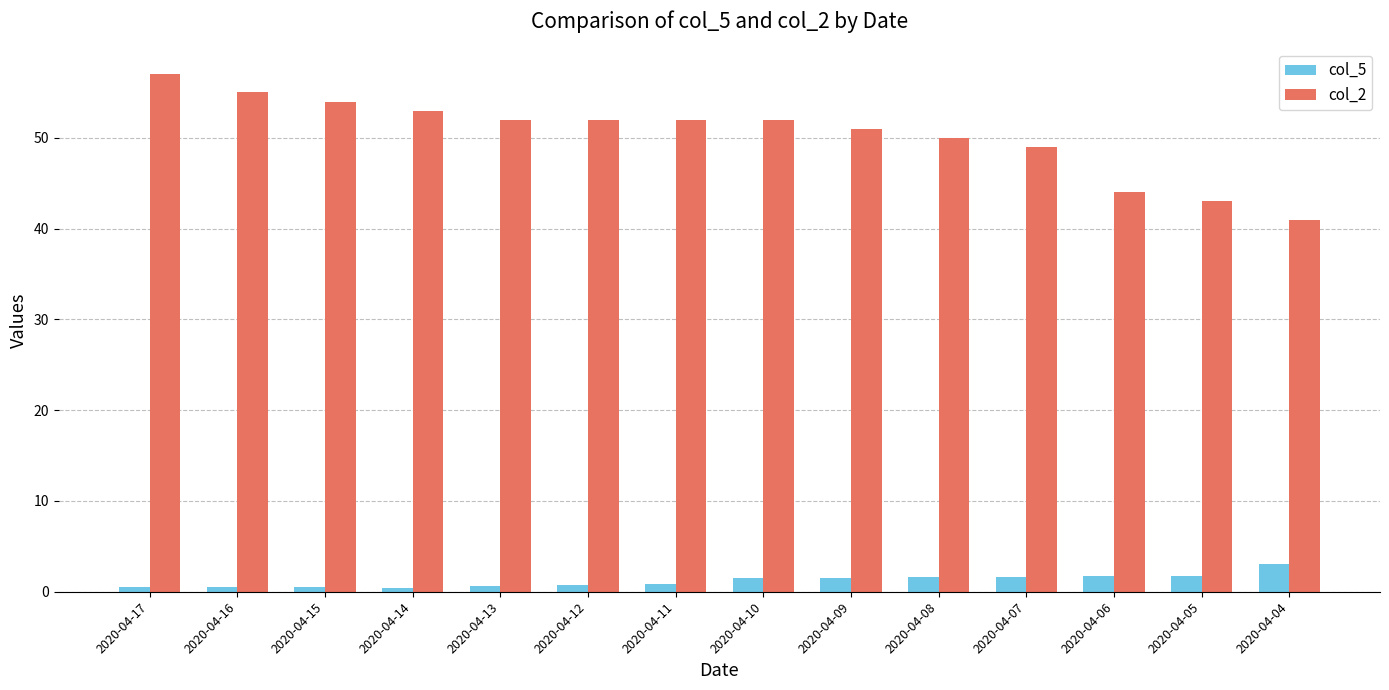

What is the difference between the second highest and second lowest values in the col_2 series?

12.0